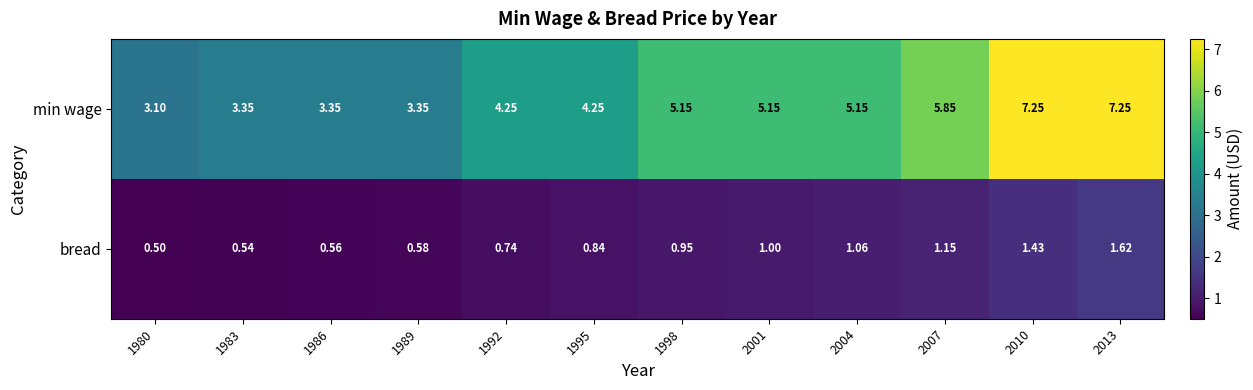

Which series has the largest range (max minus min)?

min wage